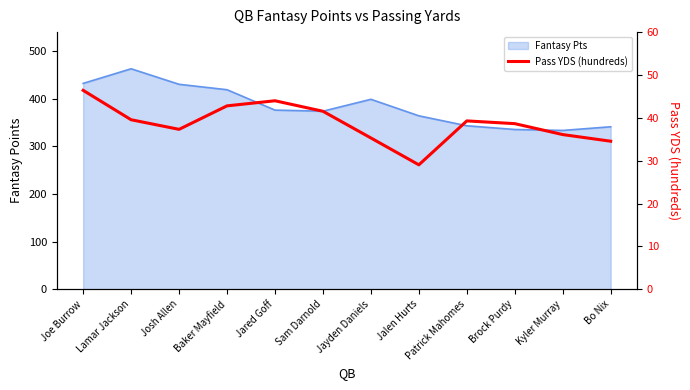

How many categories are shown in the chart?

12